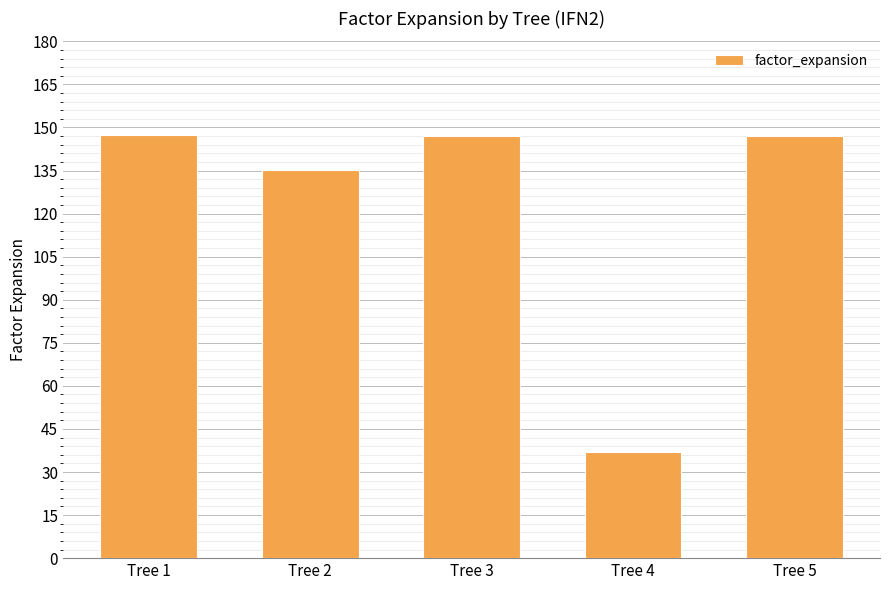

The value at Tree 4 is 23.6. True or false?

False